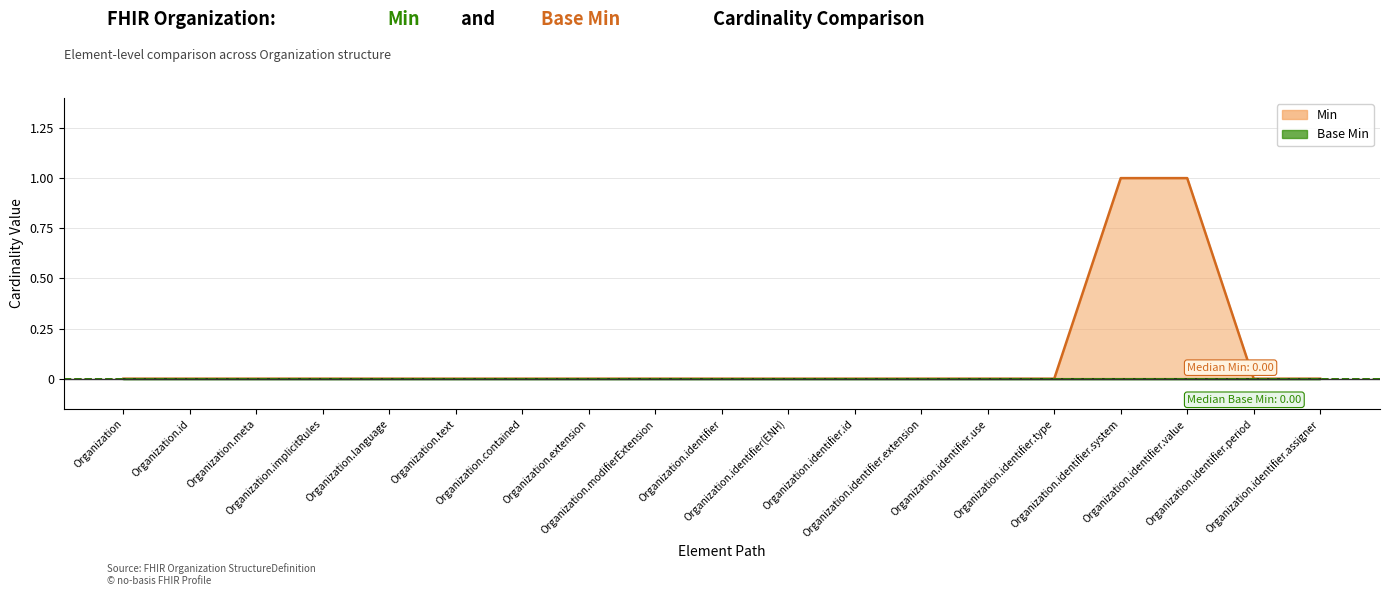

Reading right to left, extract all data points from this chart.

0	0	1	1	0	0	0	0	0	0	0	0	0	0	0	0	0	0	0